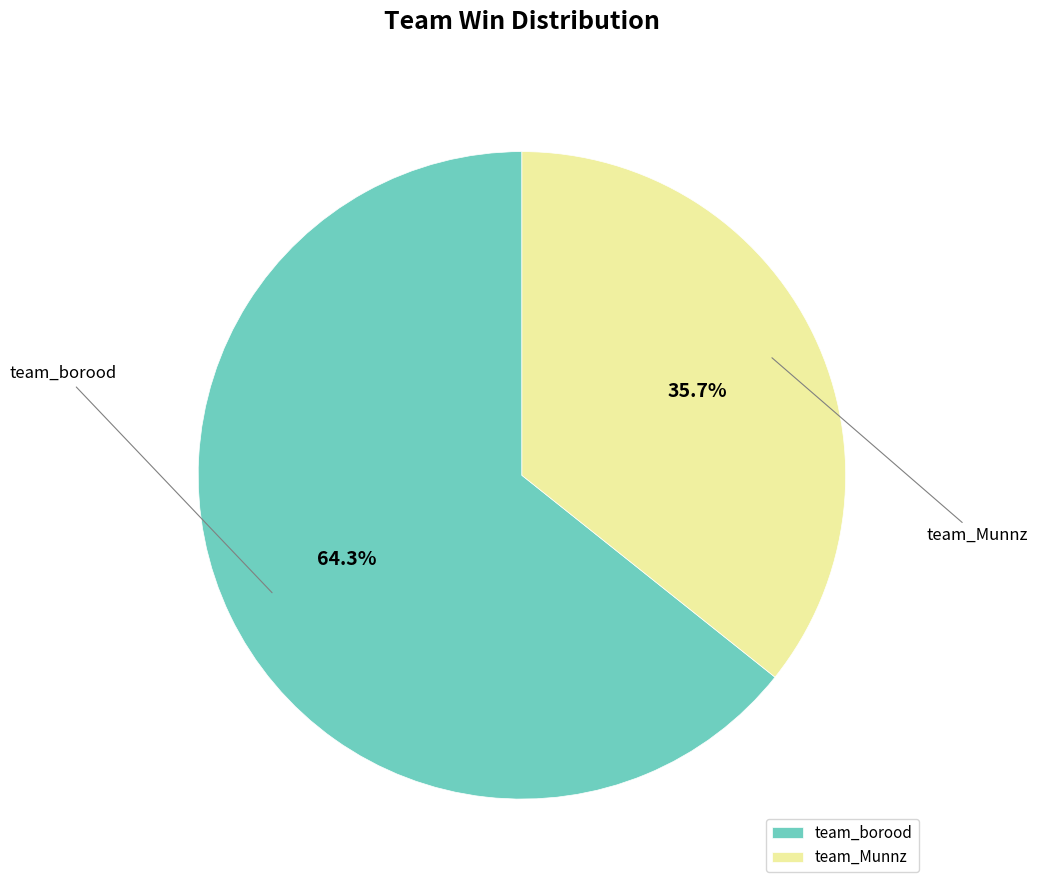

Rank the categories by value from highest to lowest.

team_borood, team_Munnz